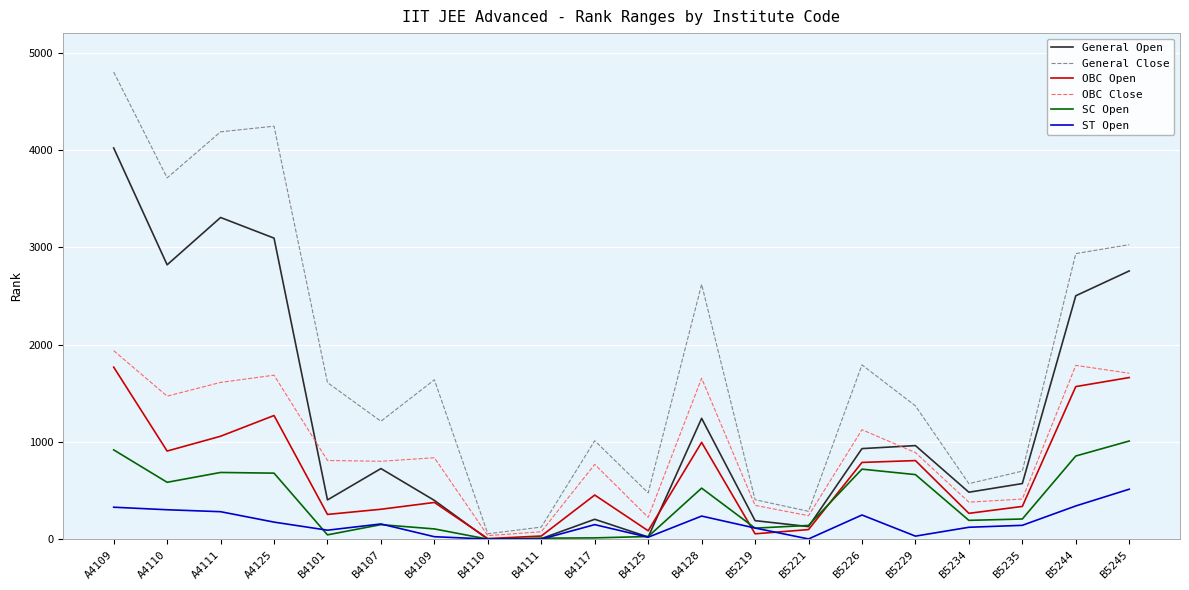

What is the minimum value for General Open?

1